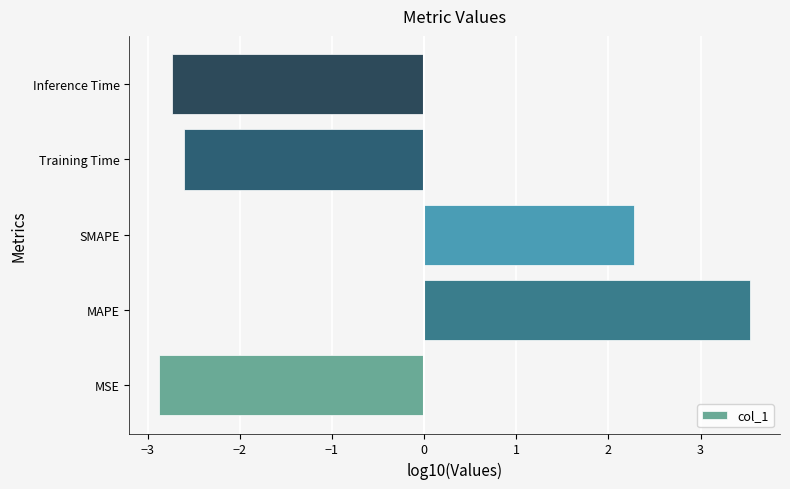

How many values exceed -2?

2